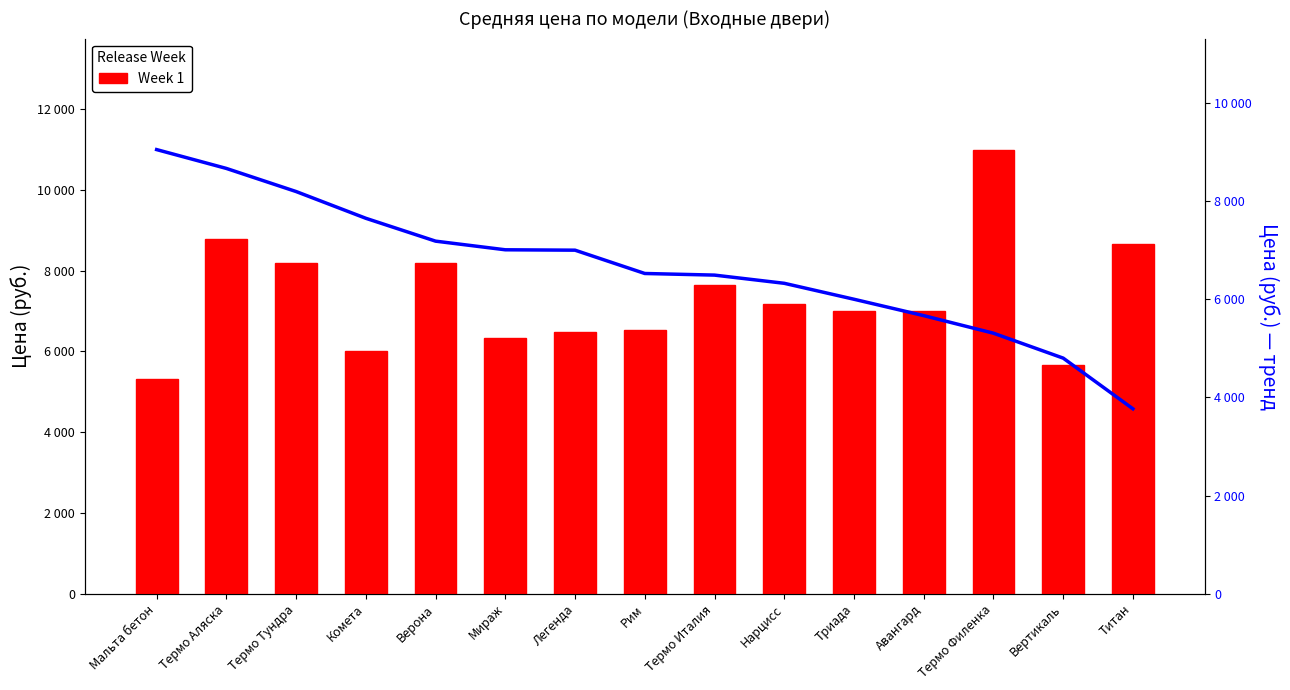

Rank the categories by value from highest to lowest.

Термо Филенка, Термо Аляска, Титан, Термо Тундра, Верона, Термо Италия, Нарцисс, Триада, Авангард, Рим, Легенда, Мираж, Комета, Вертикаль, Мальта бетон